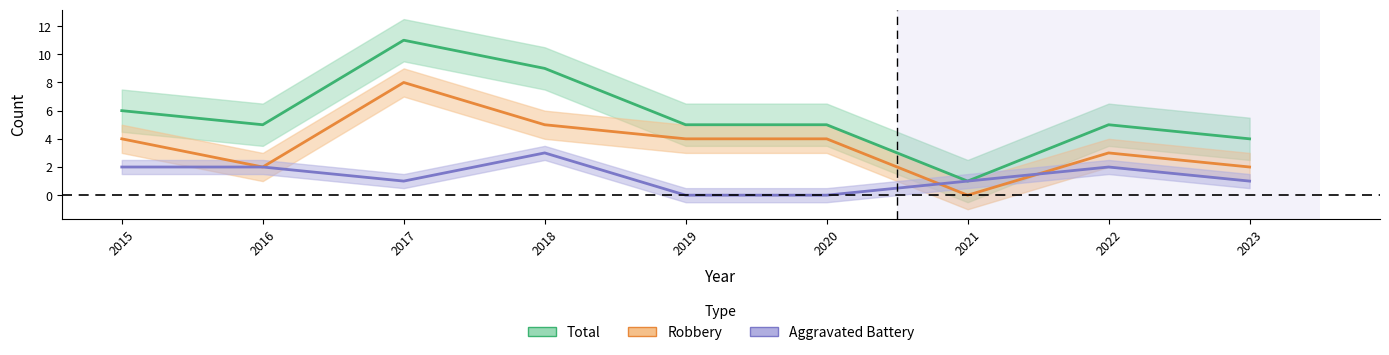

Where is the first local minimum for Total?

2016